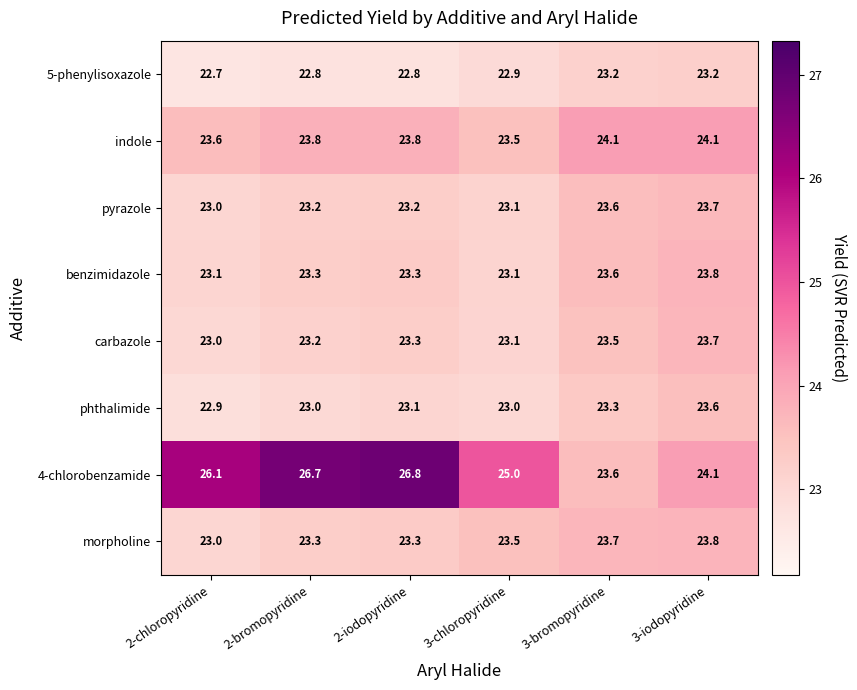

What is the difference between the second highest and second lowest values in the 4-chlorobenzamide series?

2.6